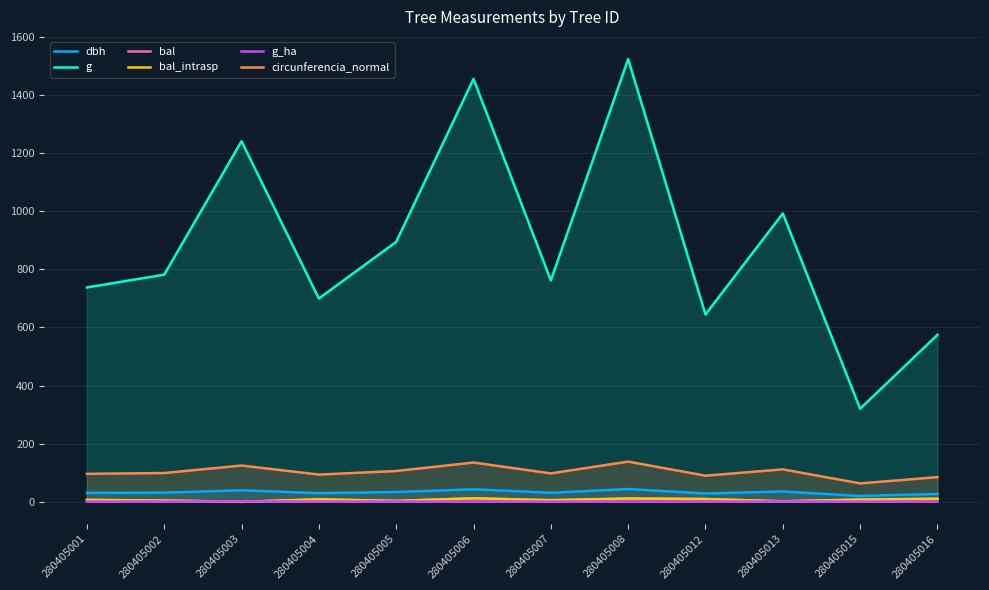

How many lines are shown in the chart?

6